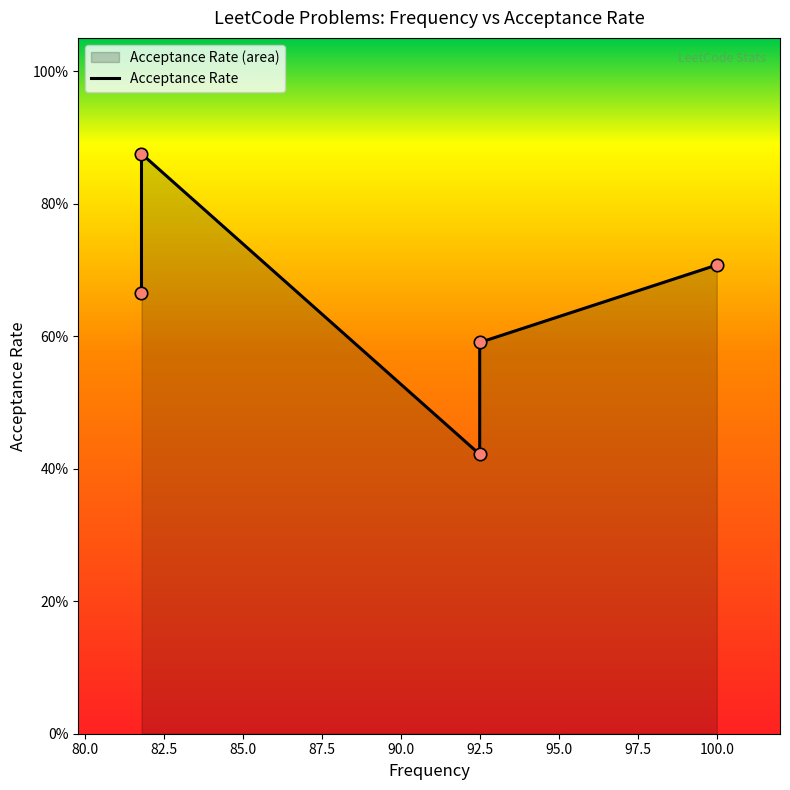

What is the change in value from 77.5 to 82.5?

-0.2